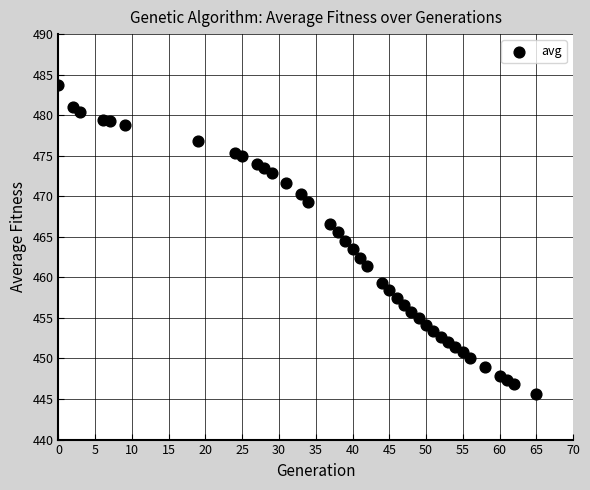

What is the range of X values (max minus min)?

65.0